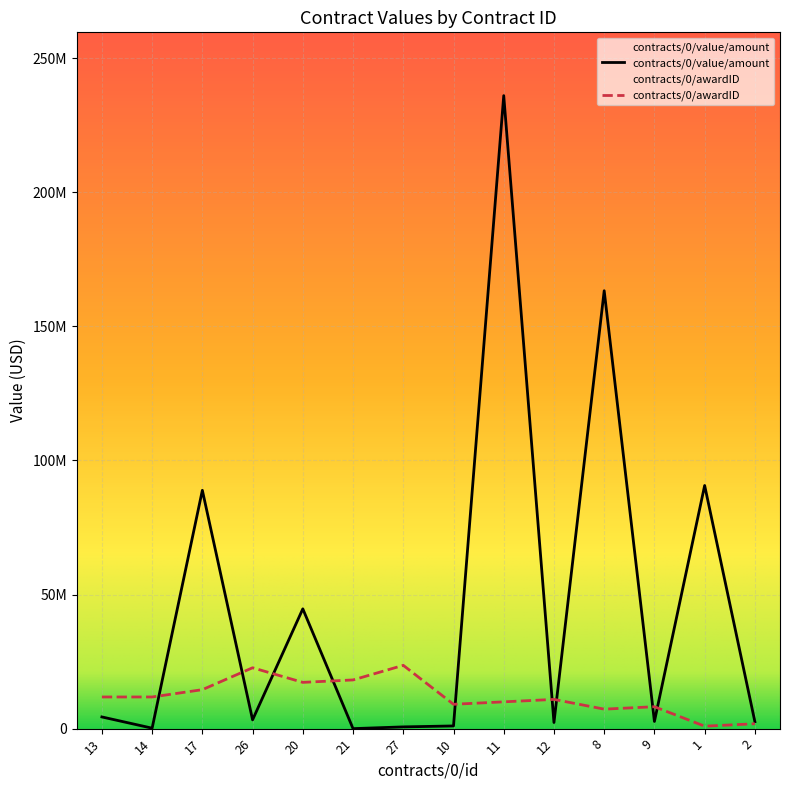

Reading left to right, what are all the values shown in this chart?

contracts/0/value/amount: 13=4358740.6	14=169939.9	17=88857057.7	26=3276135.5	20=44661881.5	21=1.0	27=648279.2	10=1000000.0	11=236000000.0	12=2282382.8	8=163259367.0	9=2673669.5	1=90647090.0	2=2581504.1
contracts/0/awardID: 13=11800000.0	14=11800000.0	17=14523076.9	26=22692307.7	20=17246153.8	21=18153846.2	27=23600000.0	10=9076923.1	11=9984615.4	12=10892307.7	8=7261538.5	9=8169230.8	1=907692.3	2=1815384.6